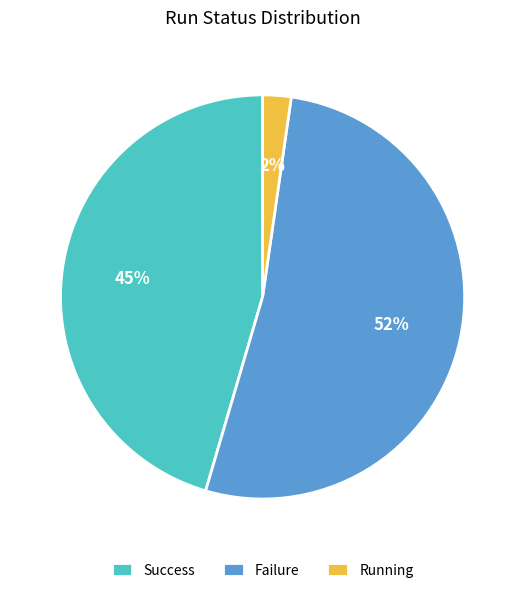

To the nearest percent, what is the difference between the Running and Success slice percentages?

43%